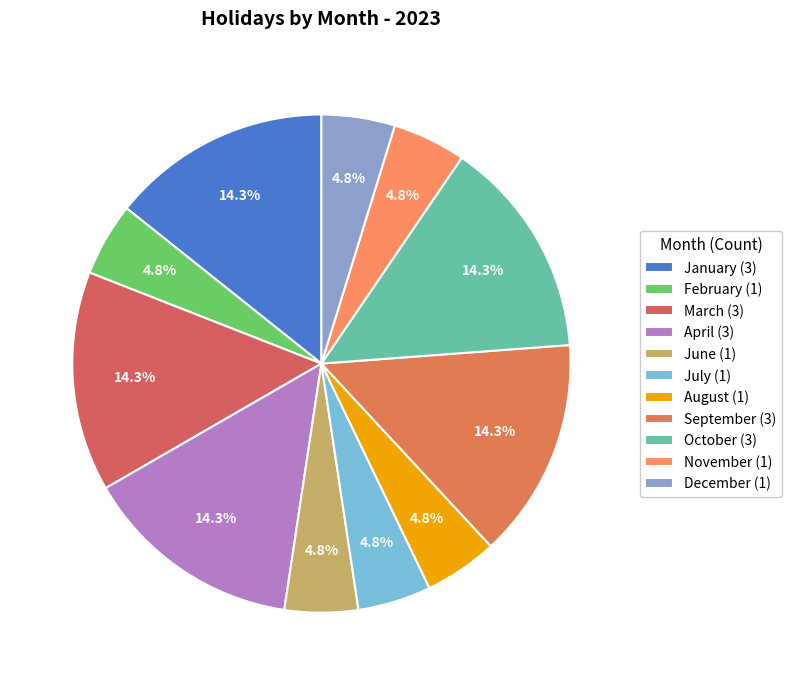

Count the number of slices in the pie.

11